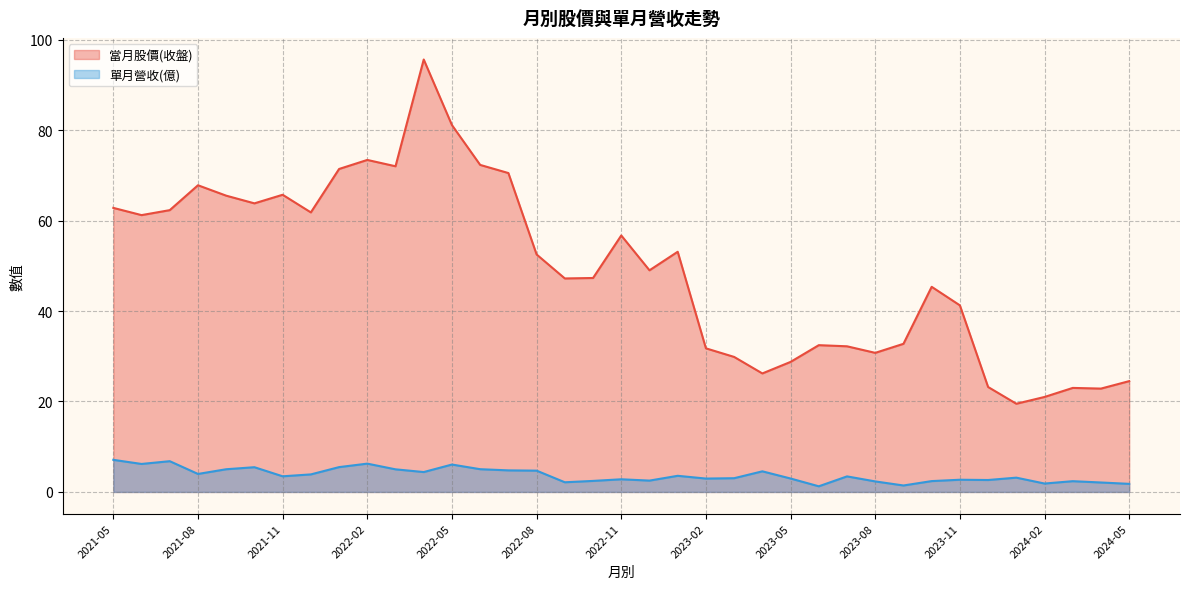

True or false: 單月營收(億) and 當月股價(收盤) cross at least once.

False